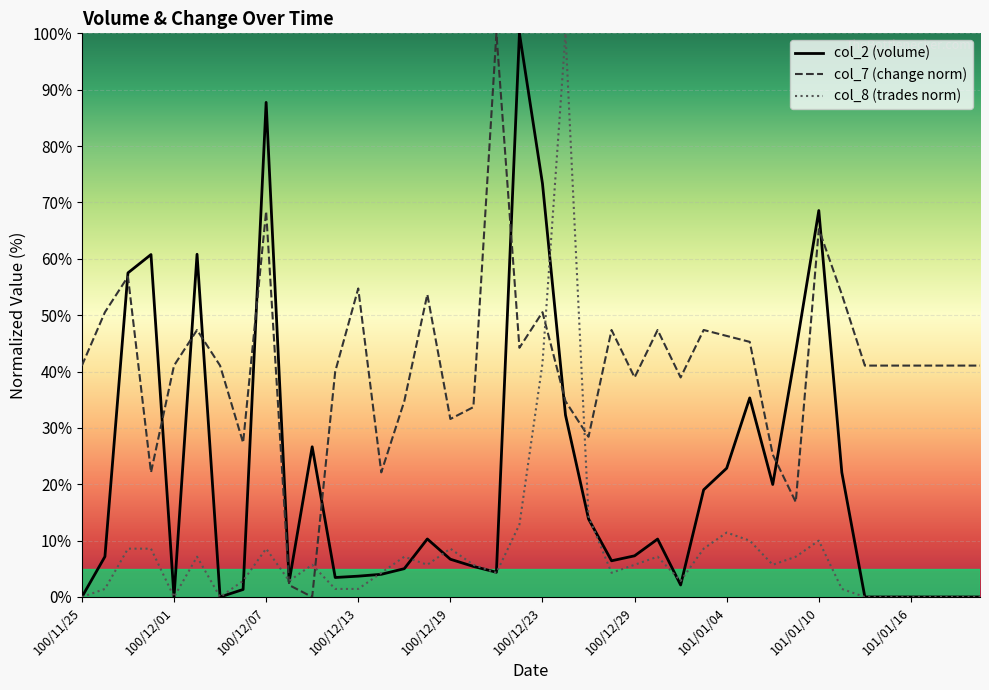

What is the maximum value for col_7 (change norm)?

100.0